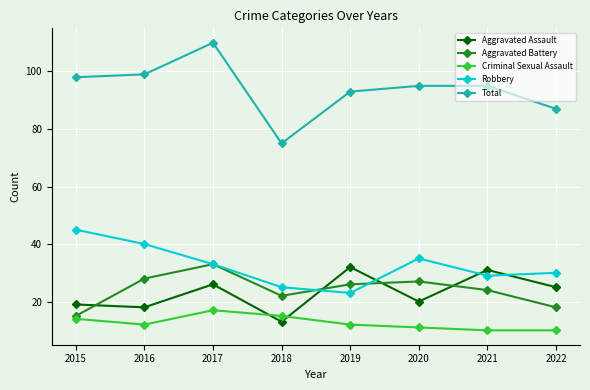

Which category has the lowest value in the Total series?

2018